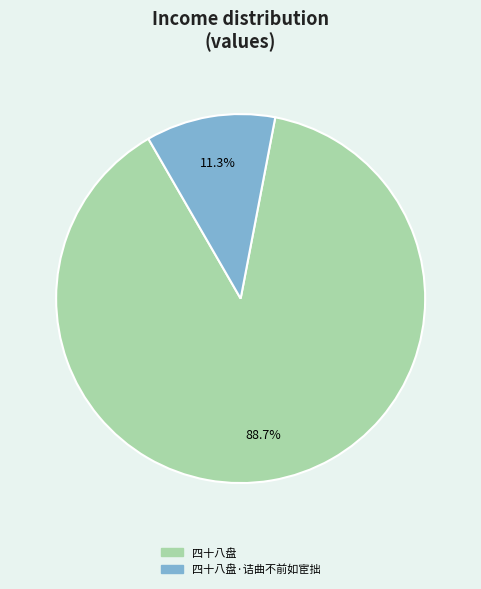

How many segments does this pie chart have?

2